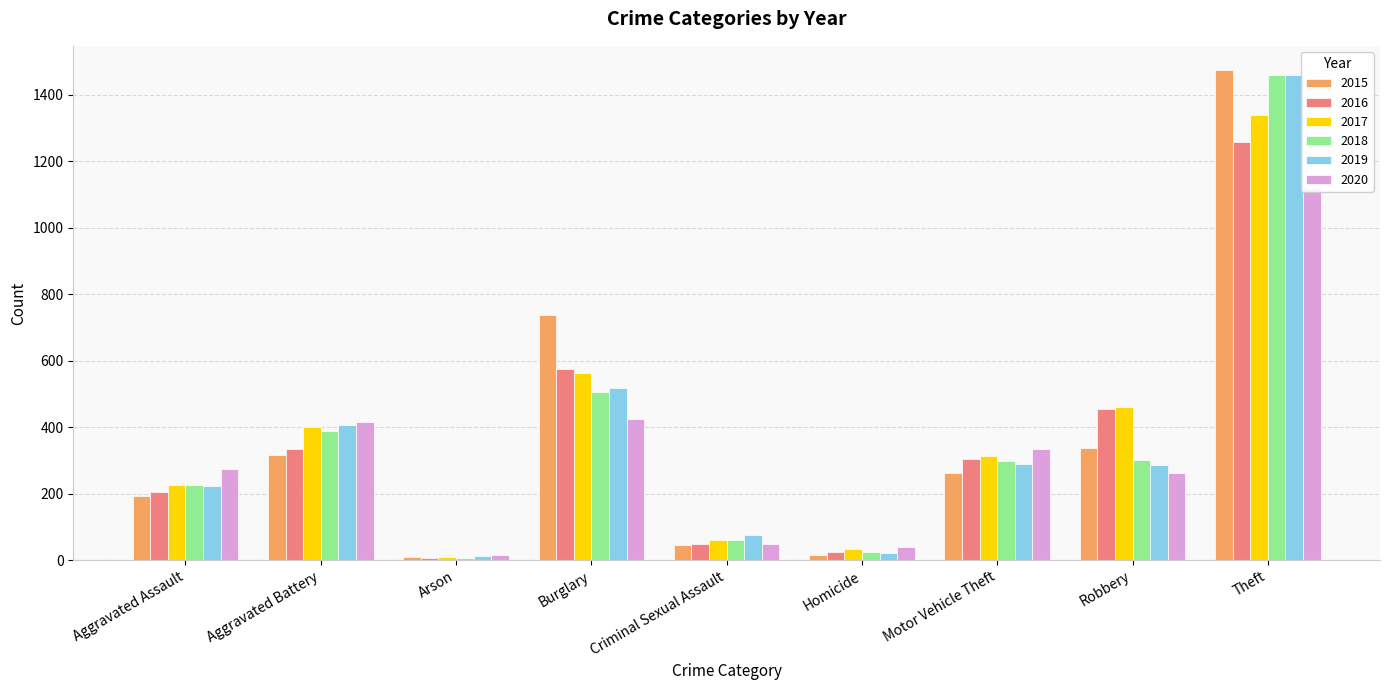

Between Burglary and Homicide, which is larger?

Burglary